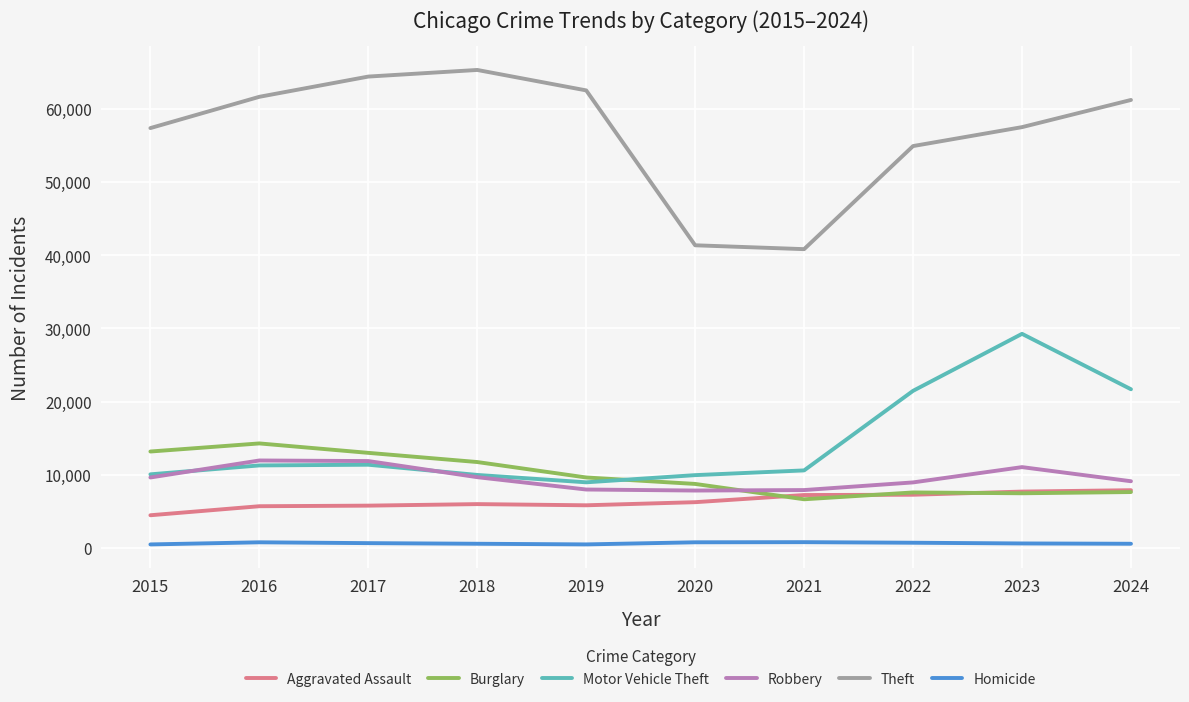

What is the spread (max minus min) of values at 2015?

56856